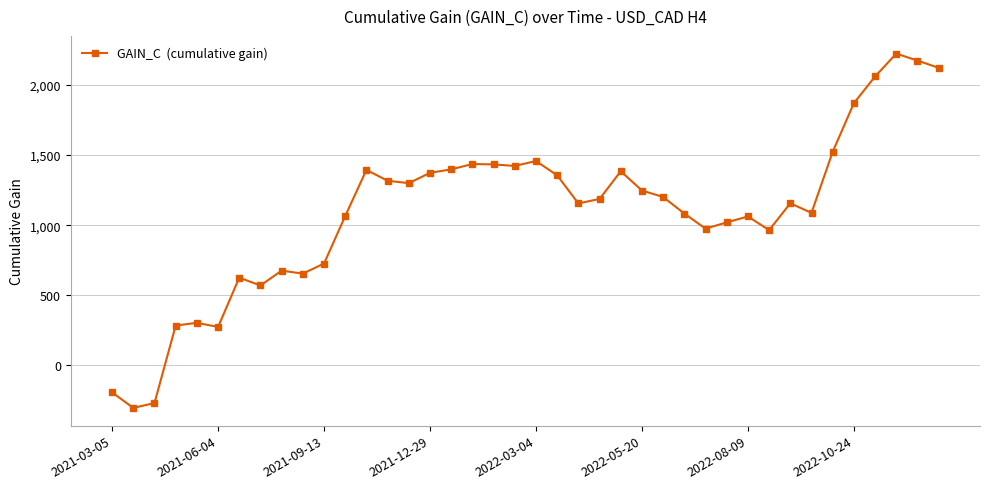

True or false: there are more than 2 points higher than both neighbors.

True